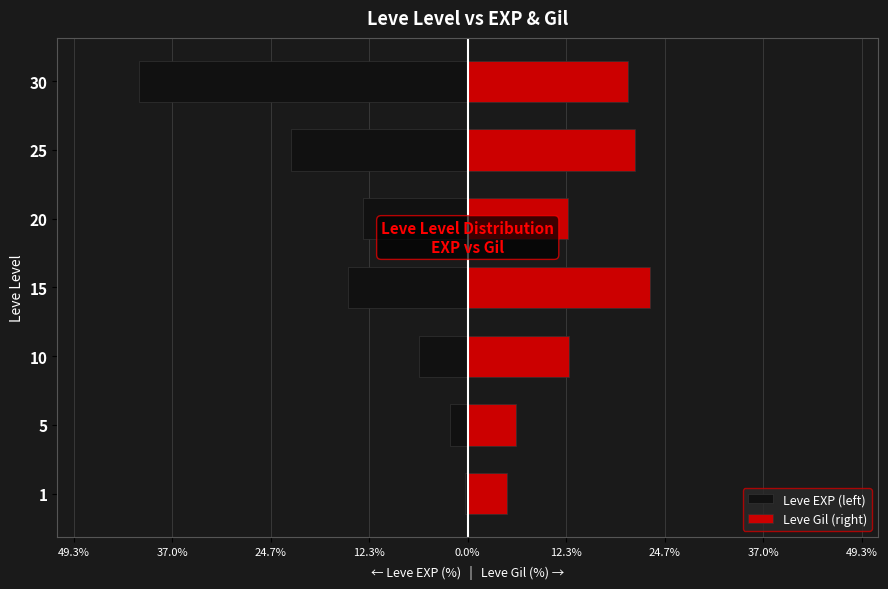

The Leve EXP (left) series shows -31.5 at 25. True or false?

False